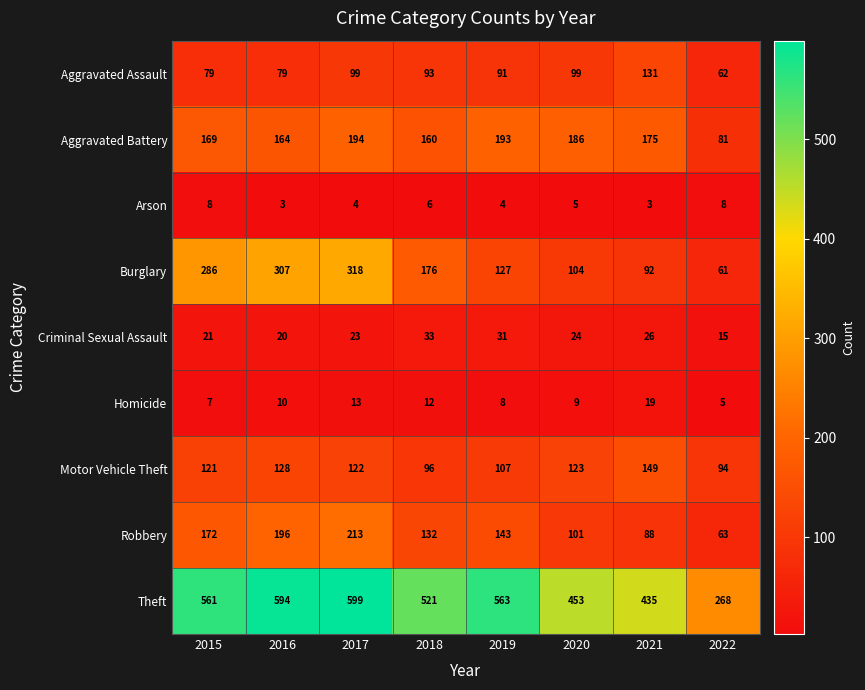

What is the minimum value for Criminal Sexual Assault?

15